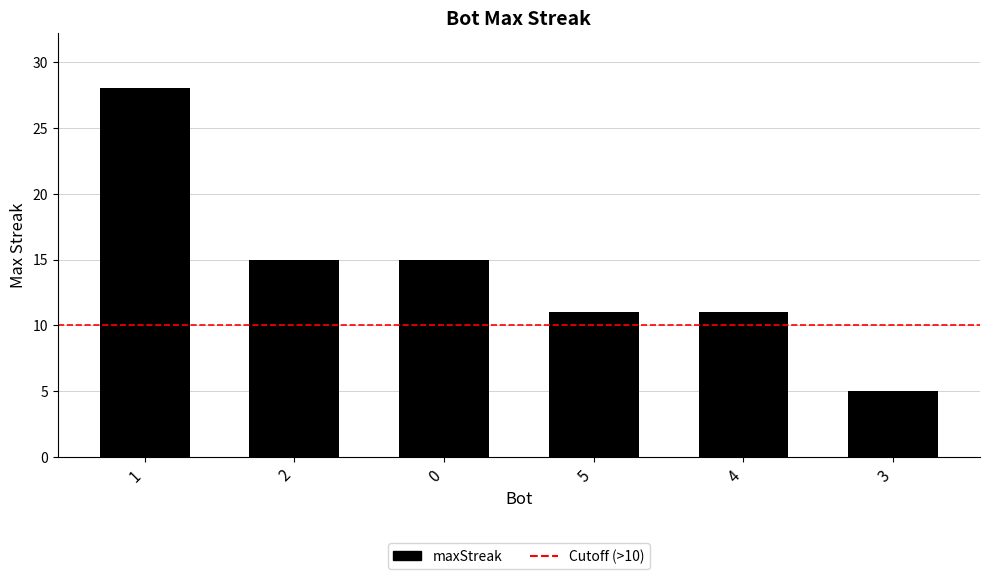

At which category does the chart reach its peak across all series?

1